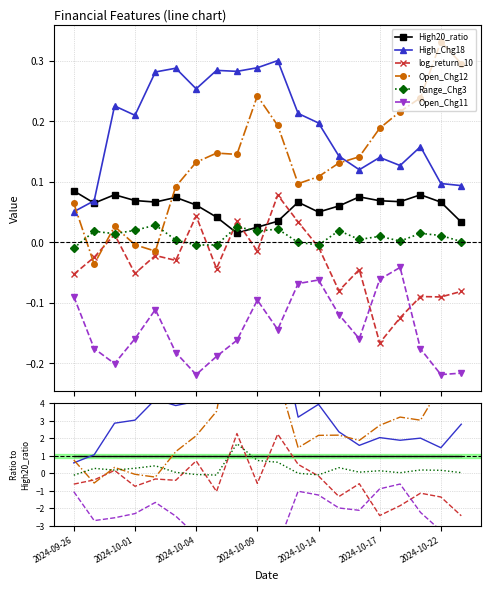

Is it true that Range_Chg3 equals 0.6 at 8?

False